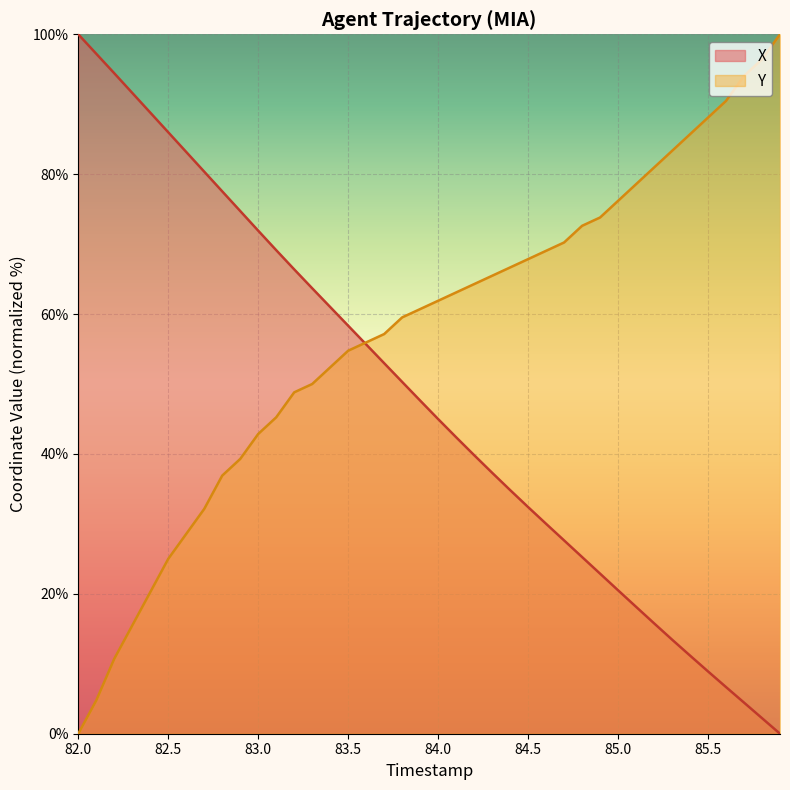

Rank the series by their average value, from lowest to highest.

X, Y